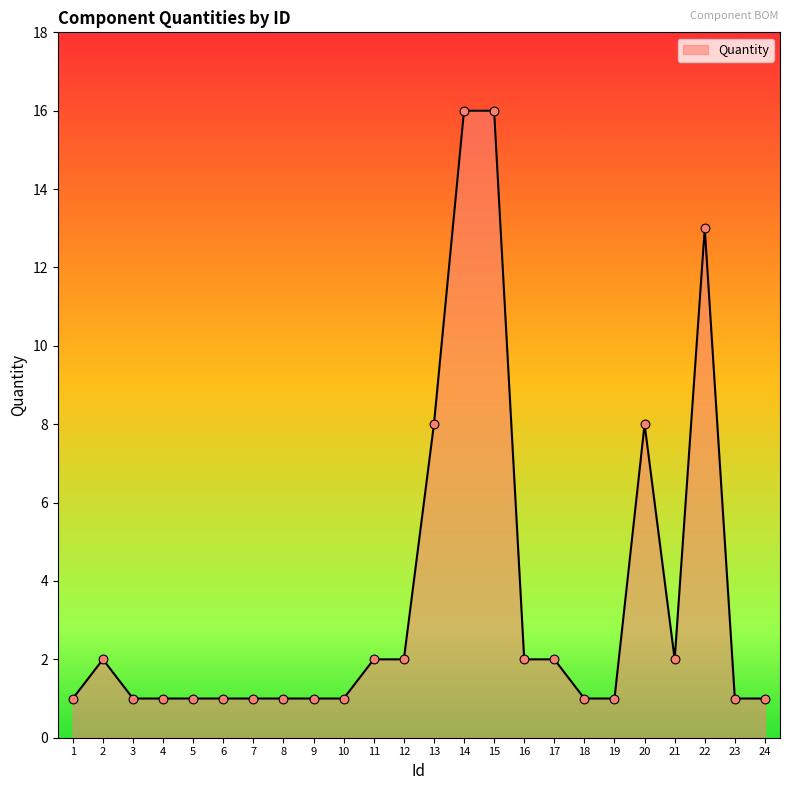

What is the change in value from 15 to 22?

-3